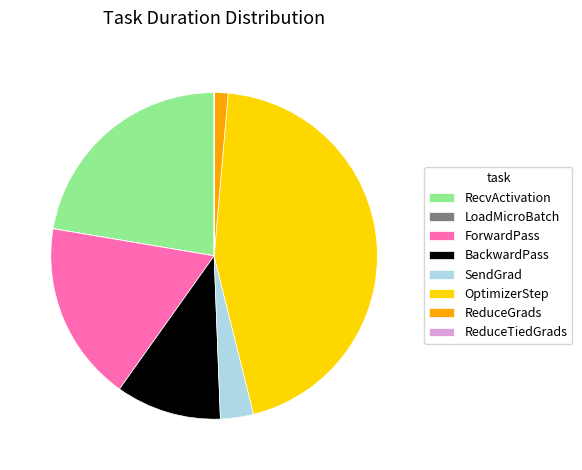

True or false: RecvActivation accounts for 22% of the total.

True